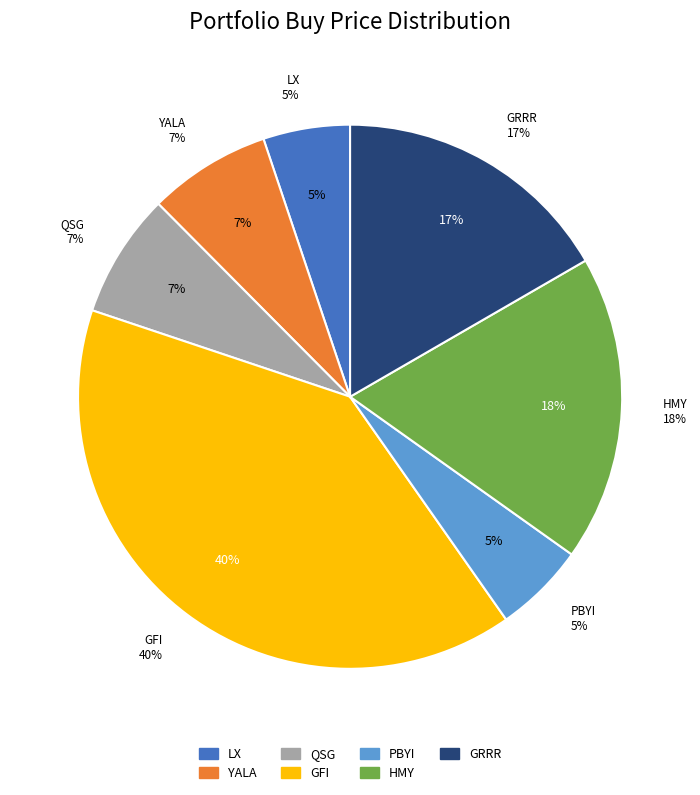

Is HMY the majority of the pie?

No